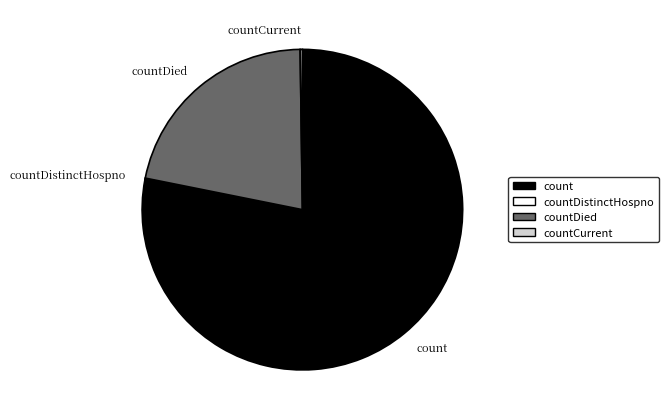

Is it true that count is 78% of the pie?

True